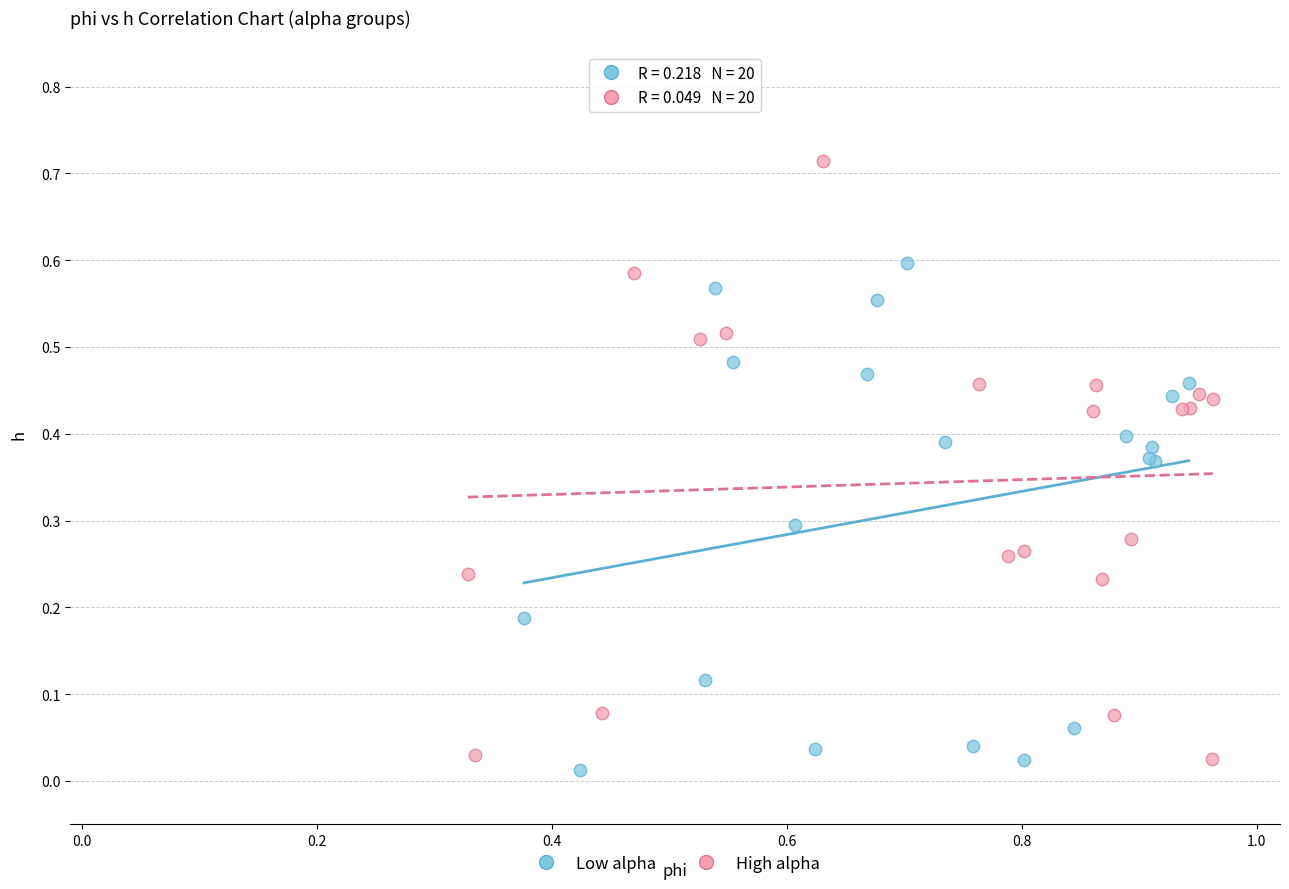

Which series contains the highest Y value?

High alpha